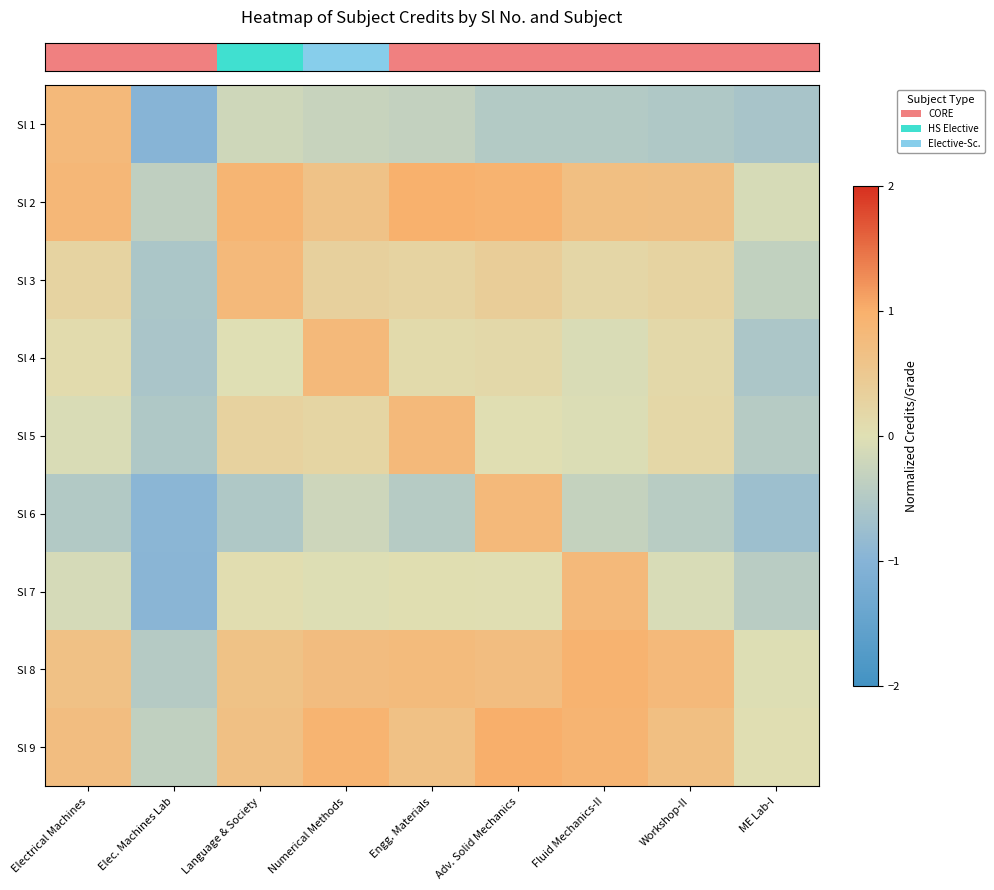

What is the smallest value displayed?

-1.0